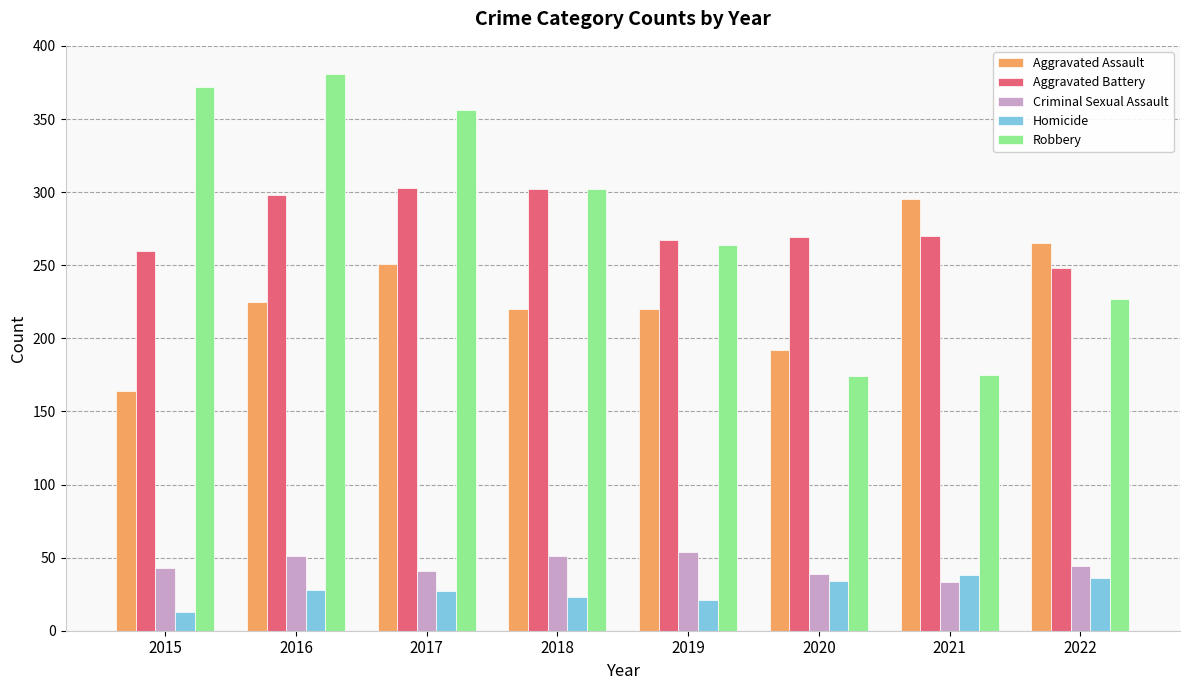

What are all the series names shown in the legend?

Aggravated Assault, Aggravated Battery, Criminal Sexual Assault, Homicide, Robbery